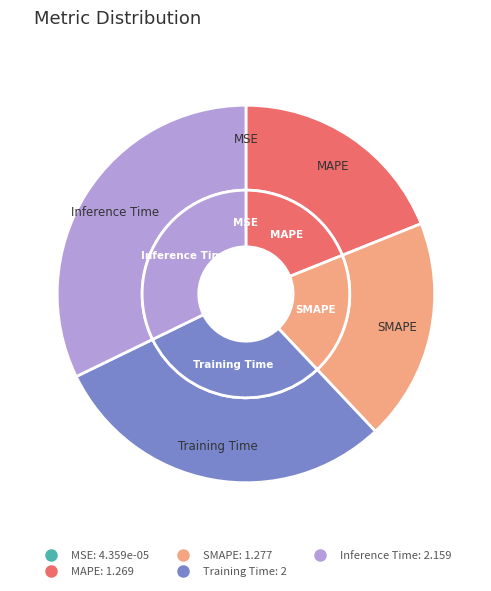

What is the smallest slice in the pie chart?

MSE